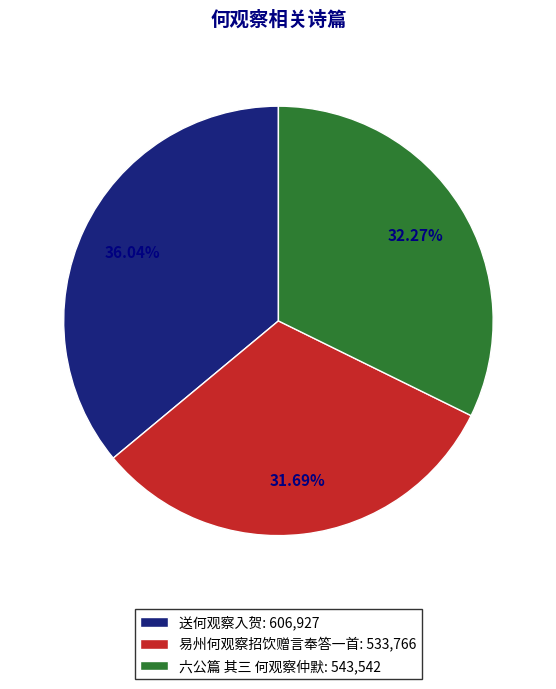

What percentage is the 易州何观察招饮赠言奉答一首 slice, to the nearest percent?

32%